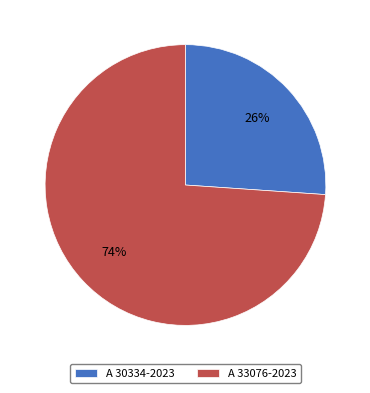

Do A 33076-2023 and A 30334-2023 together represent more than half of the pie?

Yes